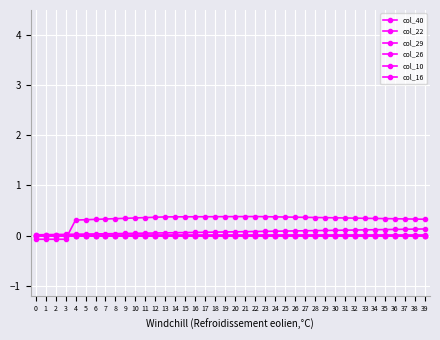

The col_16 series shows -0.0 at 15. True or false?

False